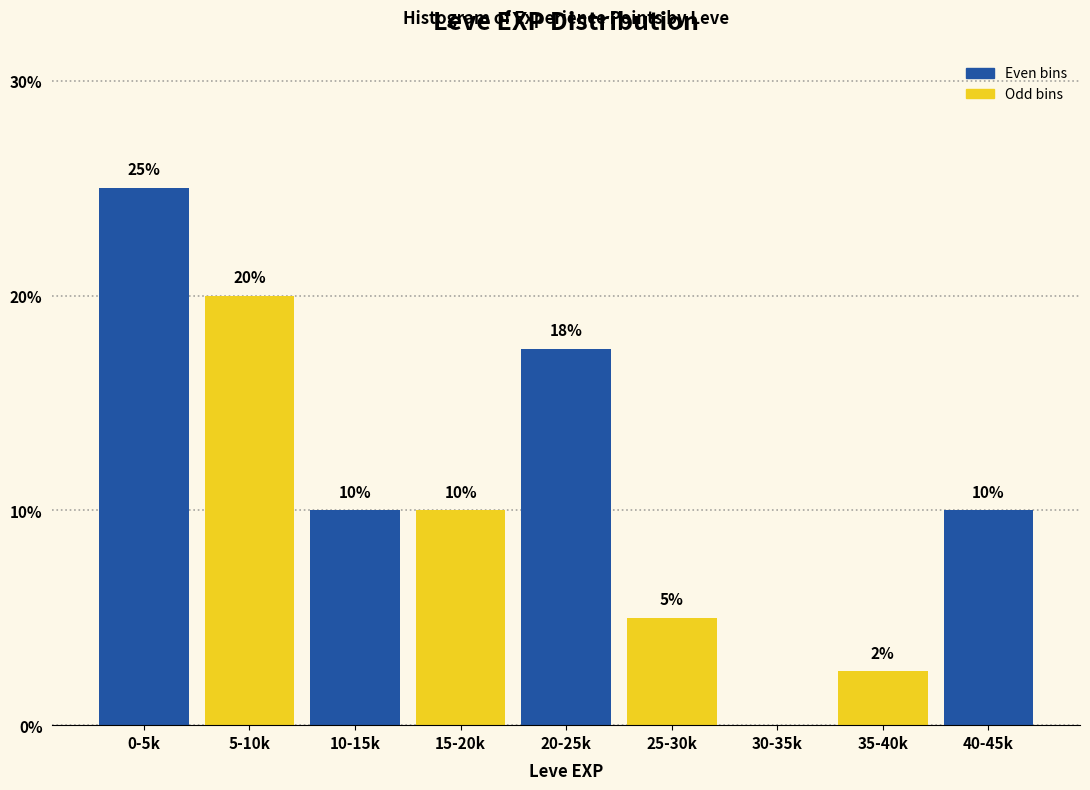

What value does the data have at 40-45k?

10.0